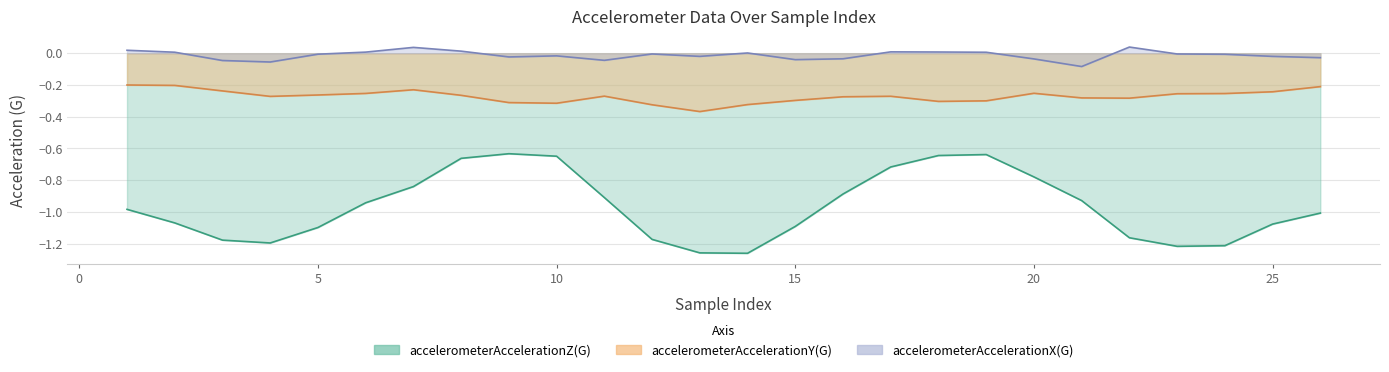

How many data points does each series have?

26